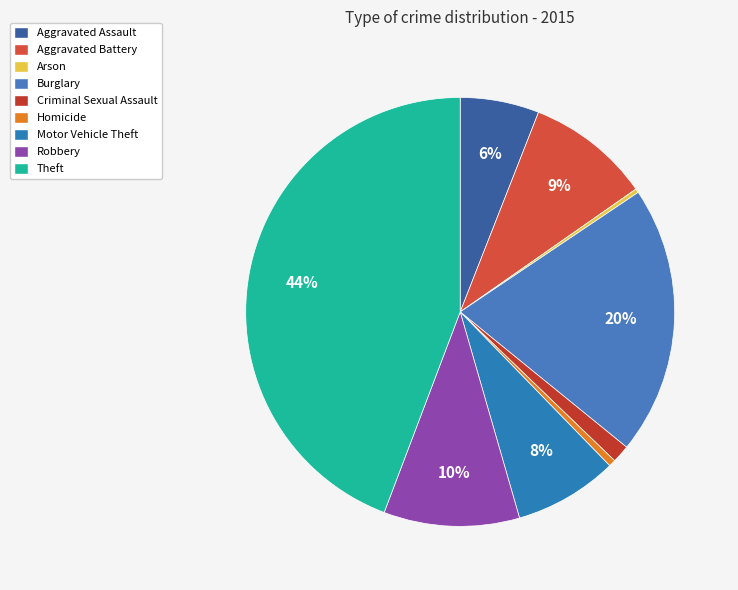

Between Theft and Motor Vehicle Theft, which is larger?

Theft